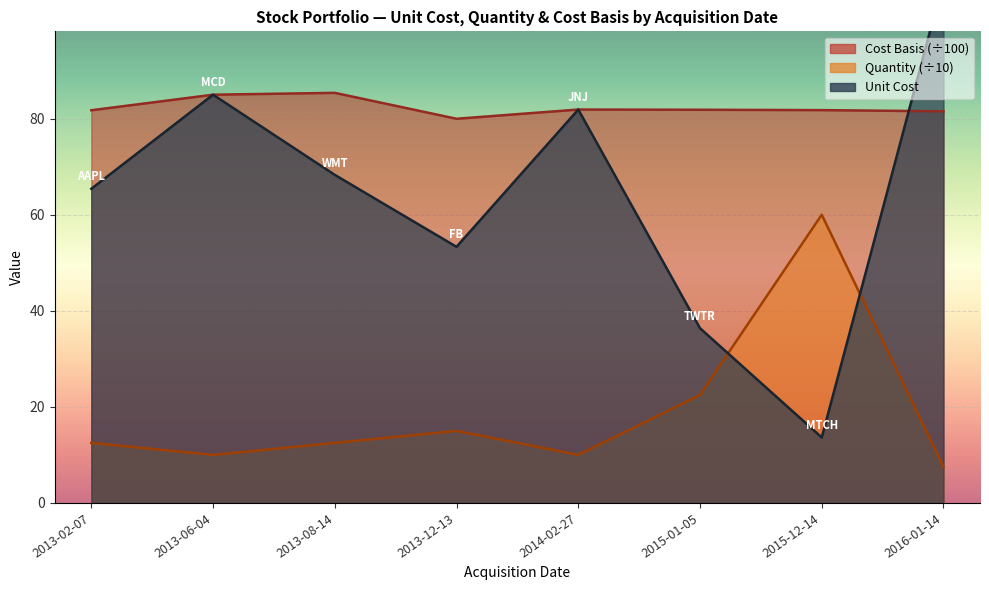

Rank the series by their maximum value, from highest to lowest.

Unit Cost, Cost Basis, Quantity